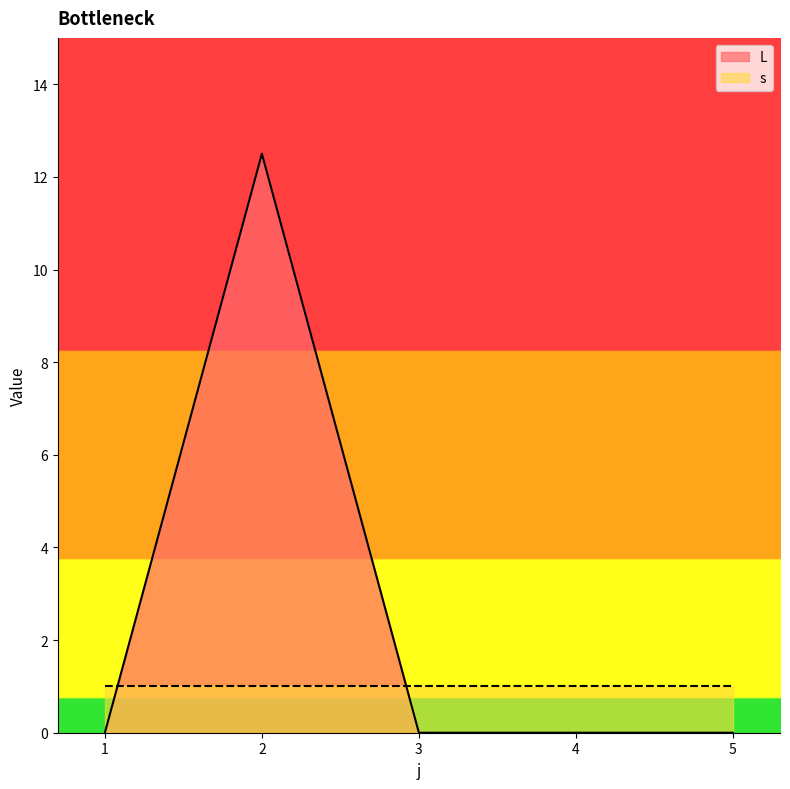

What is the average value?

2.5